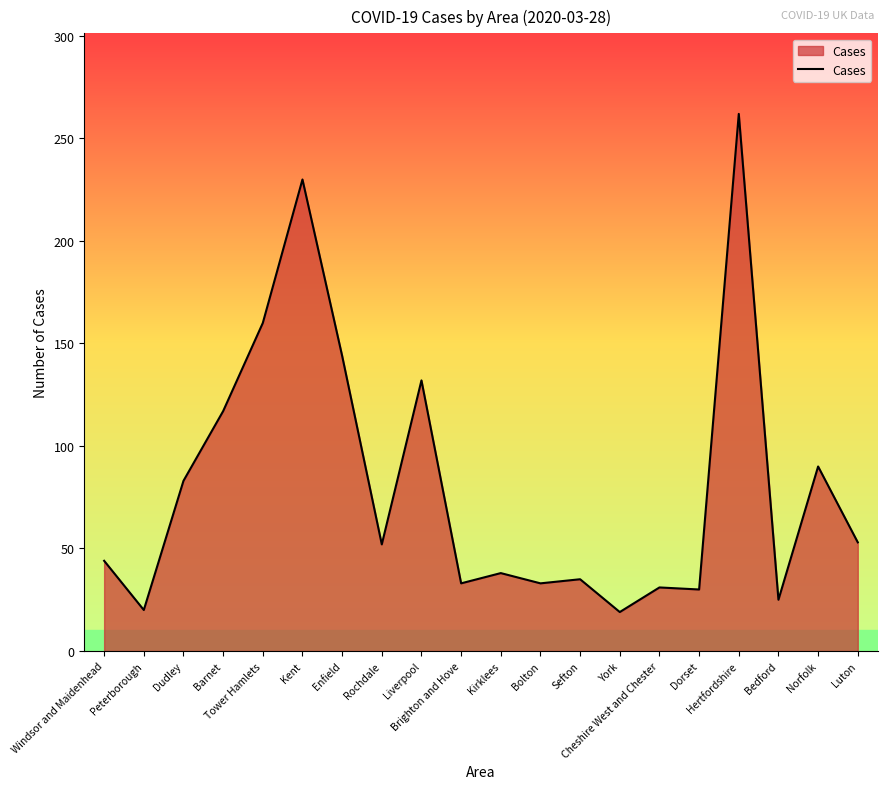

What is the smallest value displayed?

19